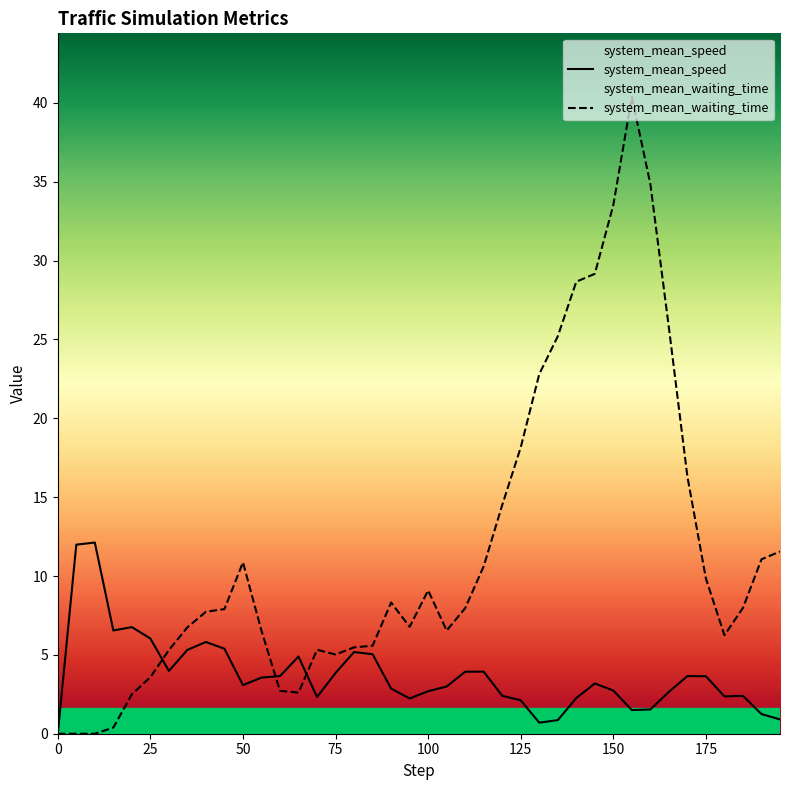

What is the sum of the system_mean_waiting_time values at 125.0 and 110.0?

26.1